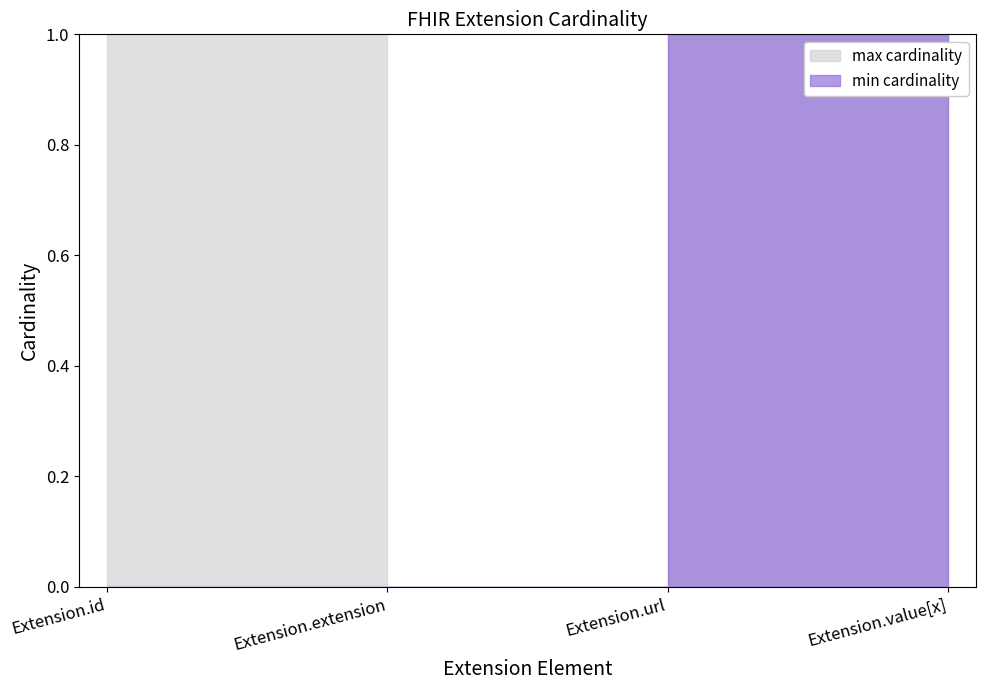

What is the label of the 1st point from the left?

Extension.id